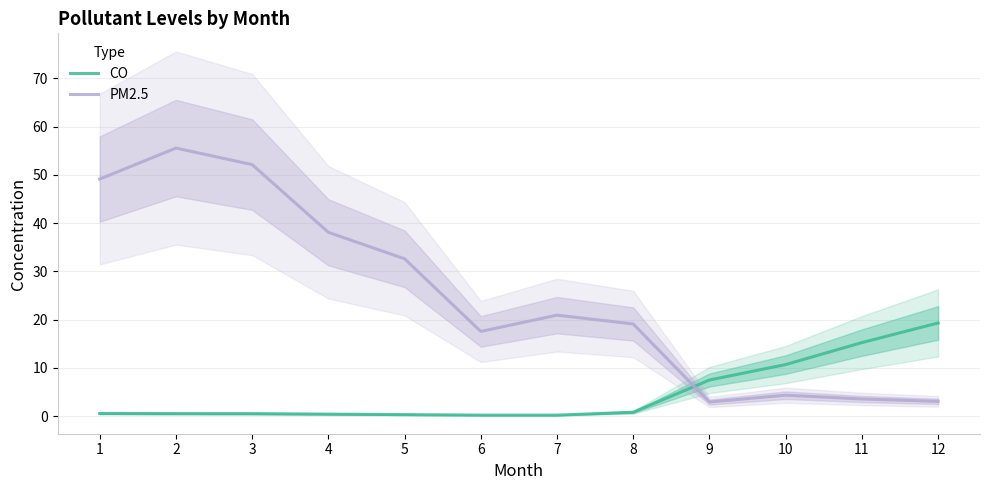

What are all the series names shown in the legend?

CO, PM2.5